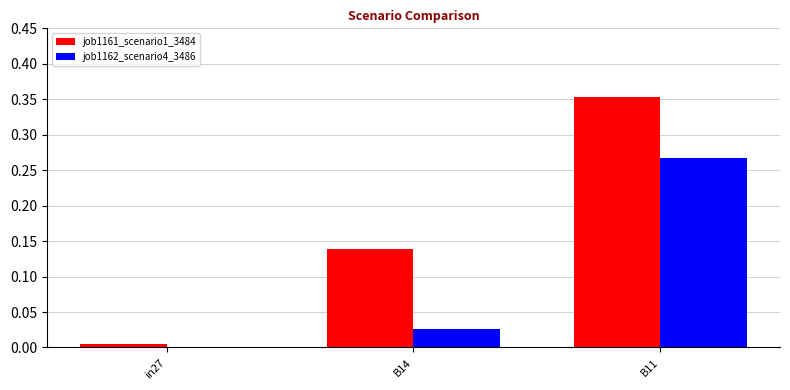

How many job1162_scenario4_3486 values are between 0 and 1?

3